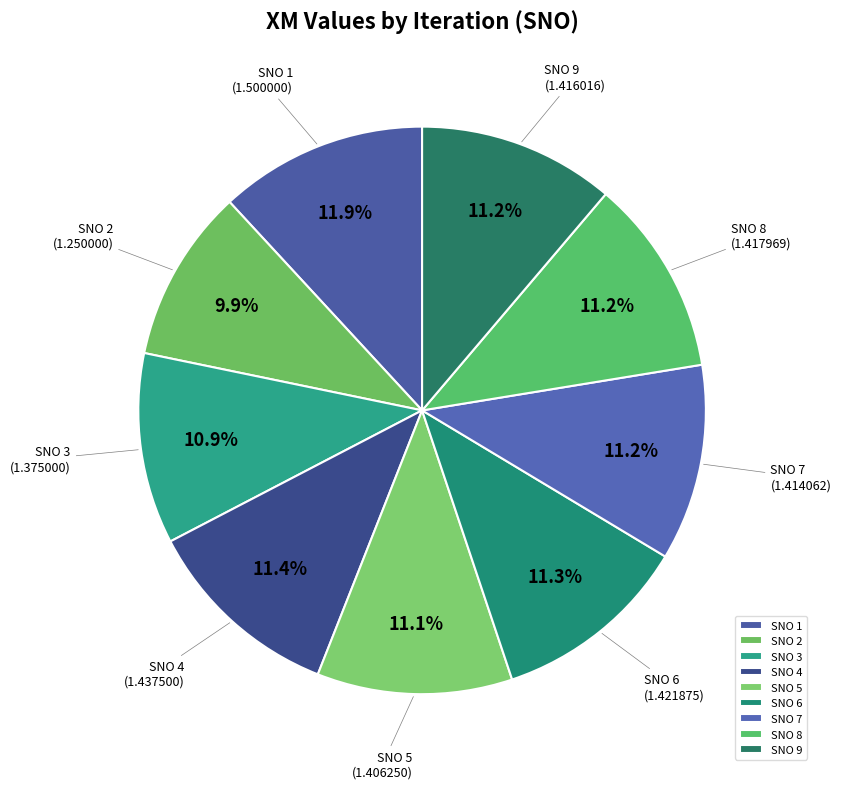

What portion of the pie excludes SNO 4?

88.6%